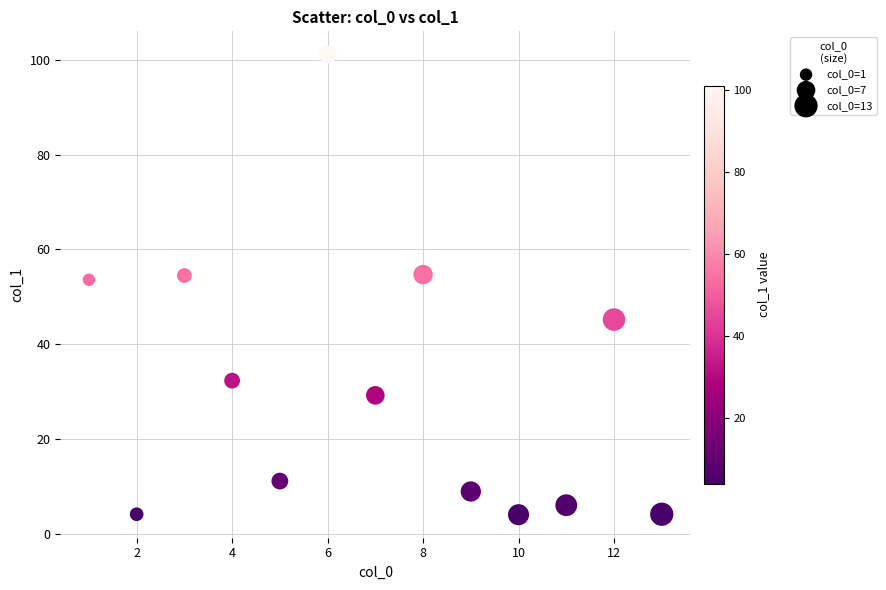

What is the range of Y values (max minus min)?

97.2